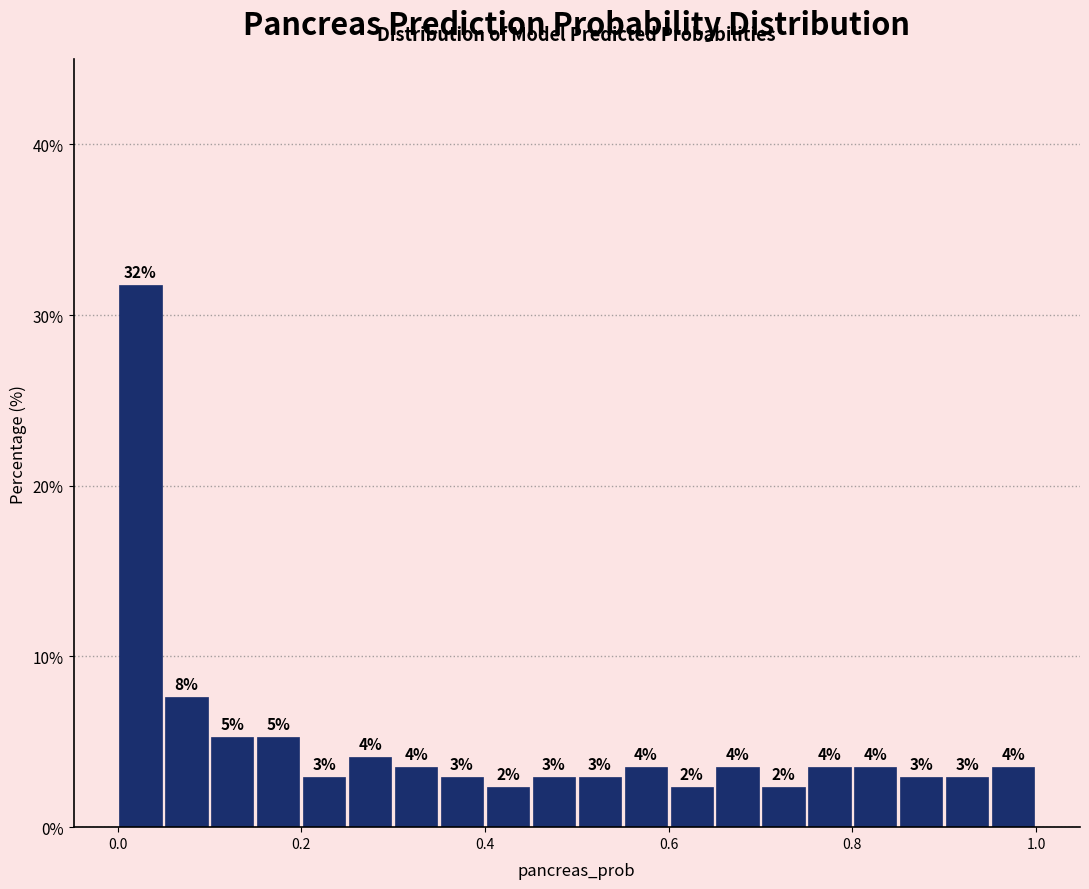

Read against the x-axis, roughly where is the centre of the tallest bar?

0.02